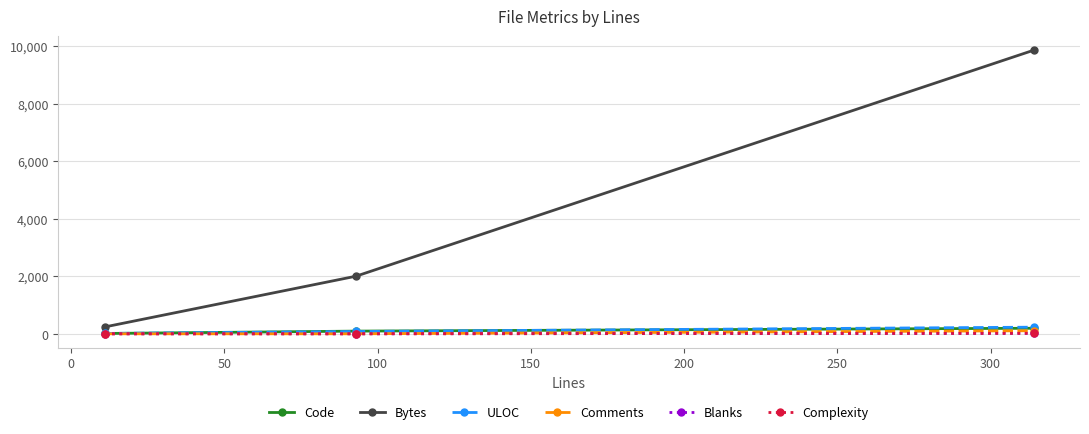

What is the highest value of the Bytes series?

9853